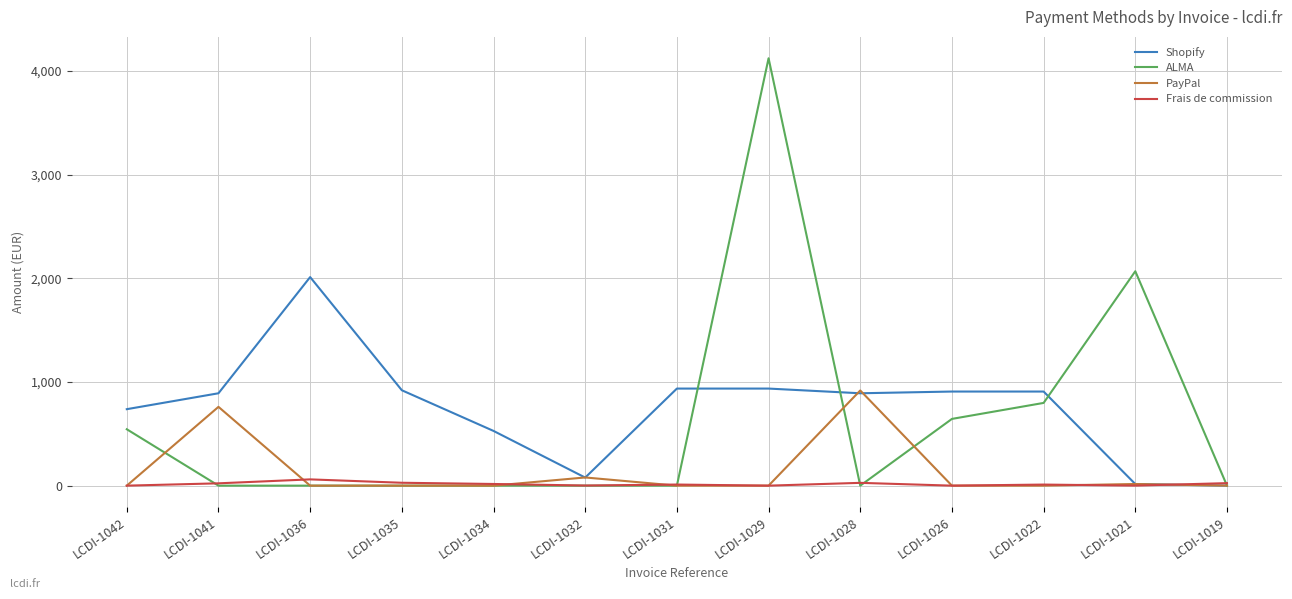

Where is the first local maximum for Shopify?

LCDI-1036